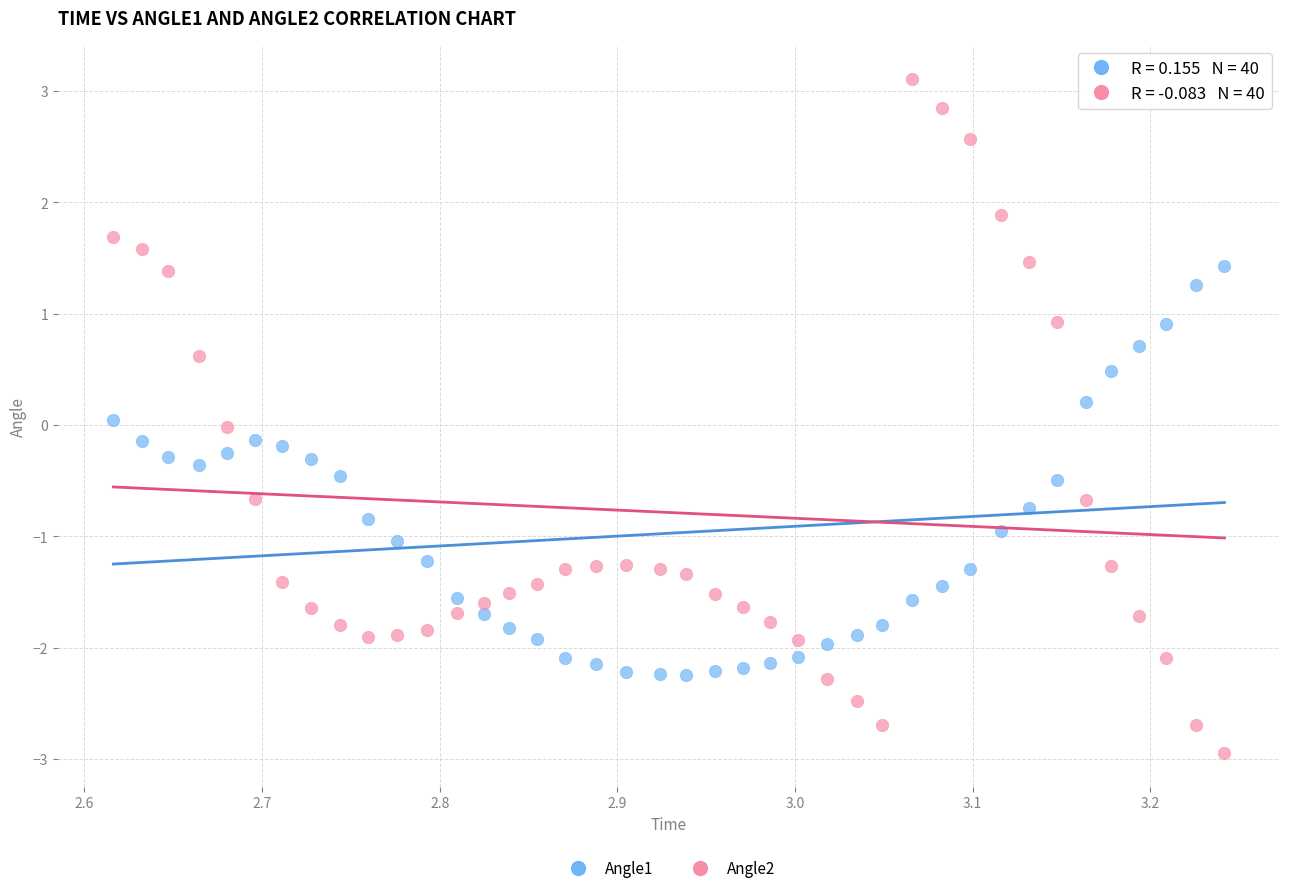

Across all data points, what is the range of X values (max minus min)?

0.6